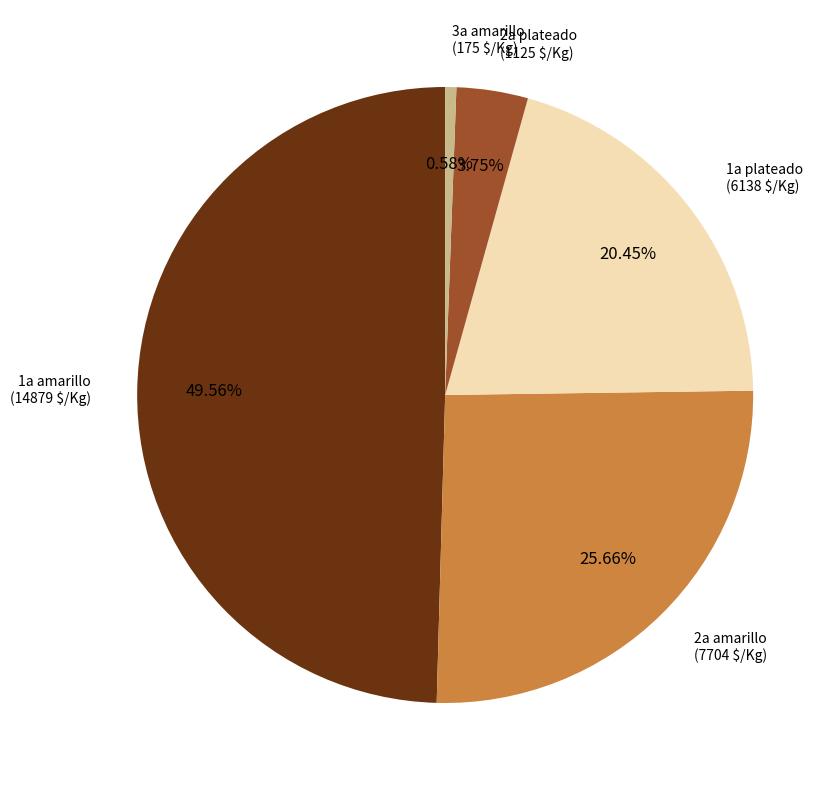

Is there any slice that represents more than half of the pie?

No